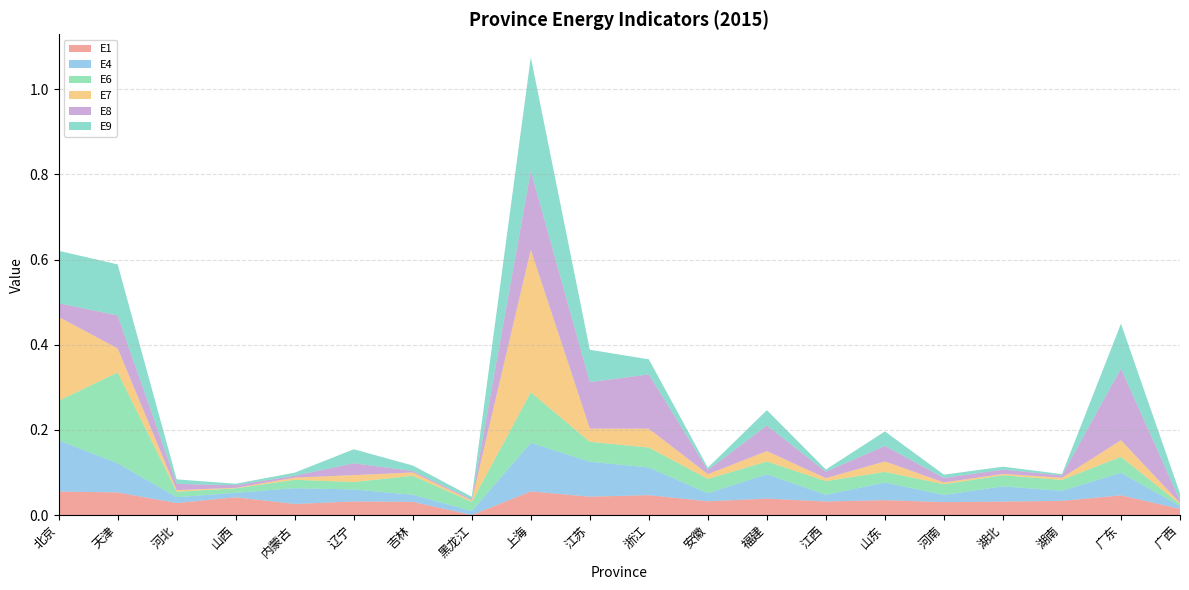

Reading right to left, list all the values displayed in this chart.

E1: 广西=0.0	广东=0.0	湖南=0.0	湖北=0.0	河南=0.0	山东=0.0	江西=0.0	福建=0.0	安徽=0.0	浙江=0.0	江苏=0.0	上海=0.1	黑龙江=0.0	吉林=0.0	辽宁=0.0	内蒙古=0.0	山西=0.0	河北=0.0	天津=0.1	北京=0.1
E4: 广西=0.0	广东=0.1	湖南=0.0	湖北=0.0	河南=0.0	山东=0.0	江西=0.0	福建=0.1	安徽=0.0	浙江=0.1	江苏=0.1	上海=0.1	黑龙江=0.0	吉林=0.0	辽宁=0.0	内蒙古=0.0	山西=0.0	河北=0.0	天津=0.1	北京=0.1
E6: 广西=0.0	广东=0.0	湖南=0.0	湖北=0.0	河南=0.0	山东=0.0	江西=0.0	福建=0.0	安徽=0.0	浙江=0.0	江苏=0.0	上海=0.1	黑龙江=0.0	吉林=0.0	辽宁=0.0	内蒙古=0.0	山西=0.0	河北=0.0	天津=0.2	北京=0.1
E7: 广西=0.0	广东=0.0	湖南=0.0	湖北=0.0	河南=0.0	山东=0.0	江西=0.0	福建=0.0	安徽=0.0	浙江=0.0	江苏=0.0	上海=0.3	黑龙江=0.0	吉林=0.0	辽宁=0.0	内蒙古=0.0	山西=0.0	河北=0.0	天津=0.1	北京=0.2
E8: 广西=0.0	广东=0.2	湖南=0.0	湖北=0.0	河南=0.0	山东=0.0	江西=0.0	福建=0.1	安徽=0.0	浙江=0.1	江苏=0.1	上海=0.2	黑龙江=0.0	吉林=0.0	辽宁=0.0	内蒙古=0.0	山西=0.0	河北=0.0	天津=0.1	北京=0.0
E9: 广西=0.0	广东=0.1	湖南=0.0	湖北=0.0	河南=0.0	山东=0.0	江西=0.0	福建=0.0	安徽=0.0	浙江=0.0	江苏=0.1	上海=0.3	黑龙江=0.0	吉林=0.0	辽宁=0.0	内蒙古=0.0	山西=0.0	河北=0.0	天津=0.1	北京=0.1